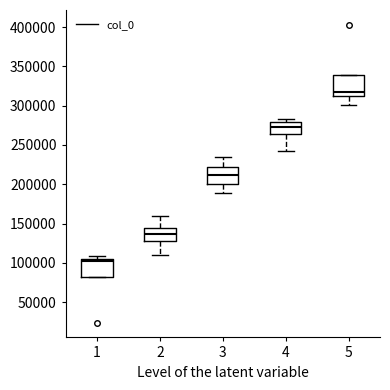

Reading left to right, transcribe this box plot: for each box, give where its median line is, the range the box spans, and where its two whiskers end, as read against the y-axis. The values are not printed on the chart, so give them approximately, as read against the axis.

1: median 100000, box 80000 to 105000, whiskers 80000 to 110000
2: median 135000, box 125000 to 145000, whiskers 110000 to 160000
3: median 210000, box 200000 to 225000, whiskers 190000 to 235000
4: median 275000, box 265000 to 280000, whiskers 245000 to 285000
5: median 315000, box 310000 to 340000, whiskers 300000 to 340000